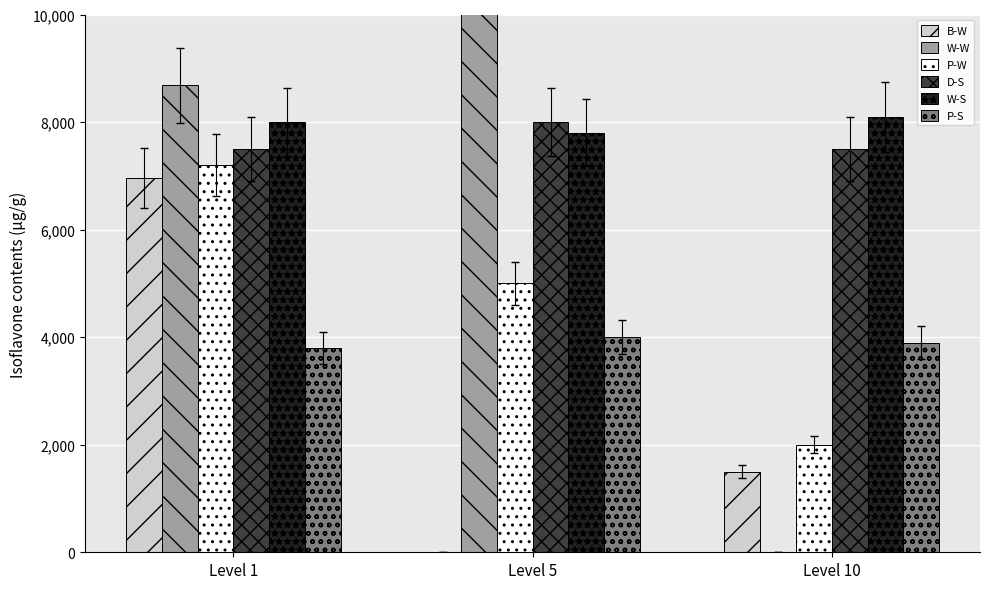

What is the total value across all series at Level 5?

739162